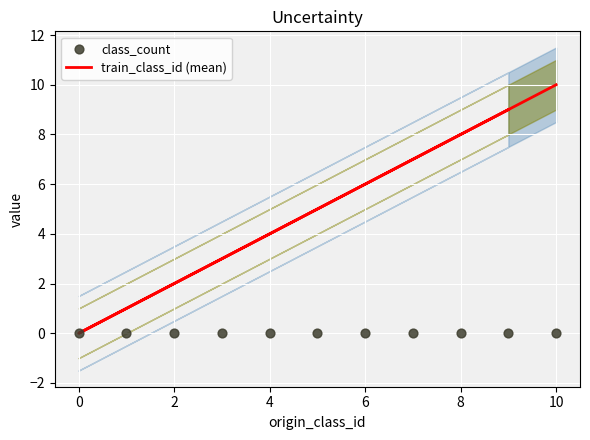

Which series reaches the minimum Y coordinate?

train_class_id (mean)